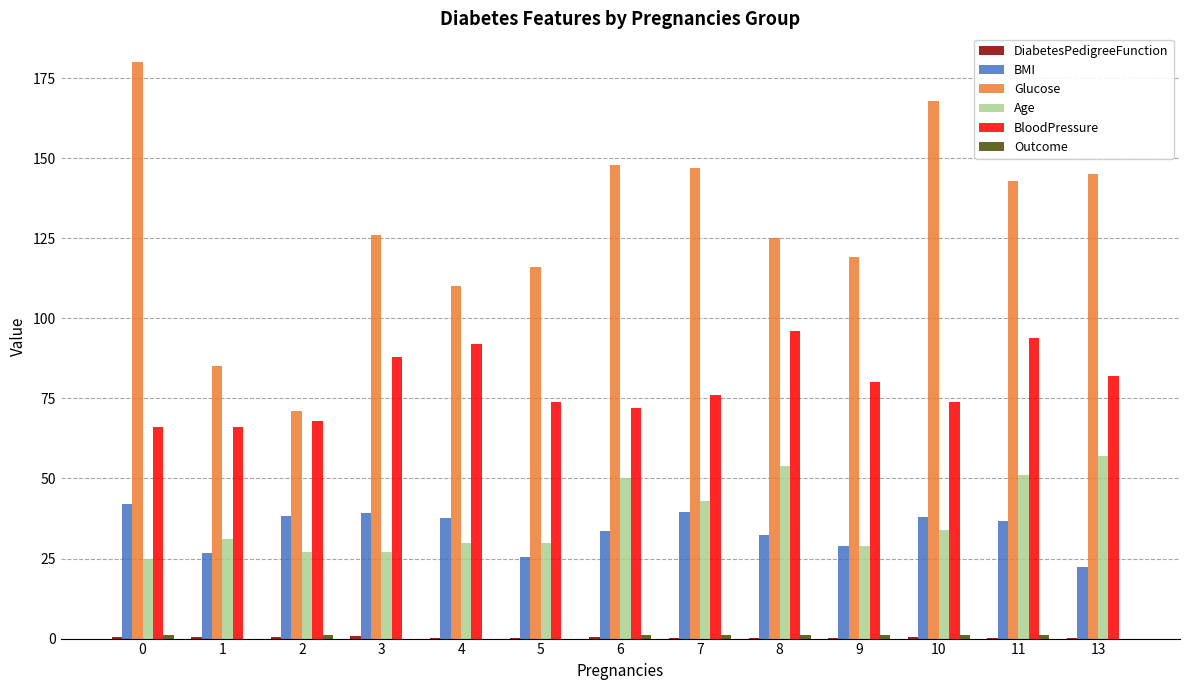

How many groups of bars are there?

13